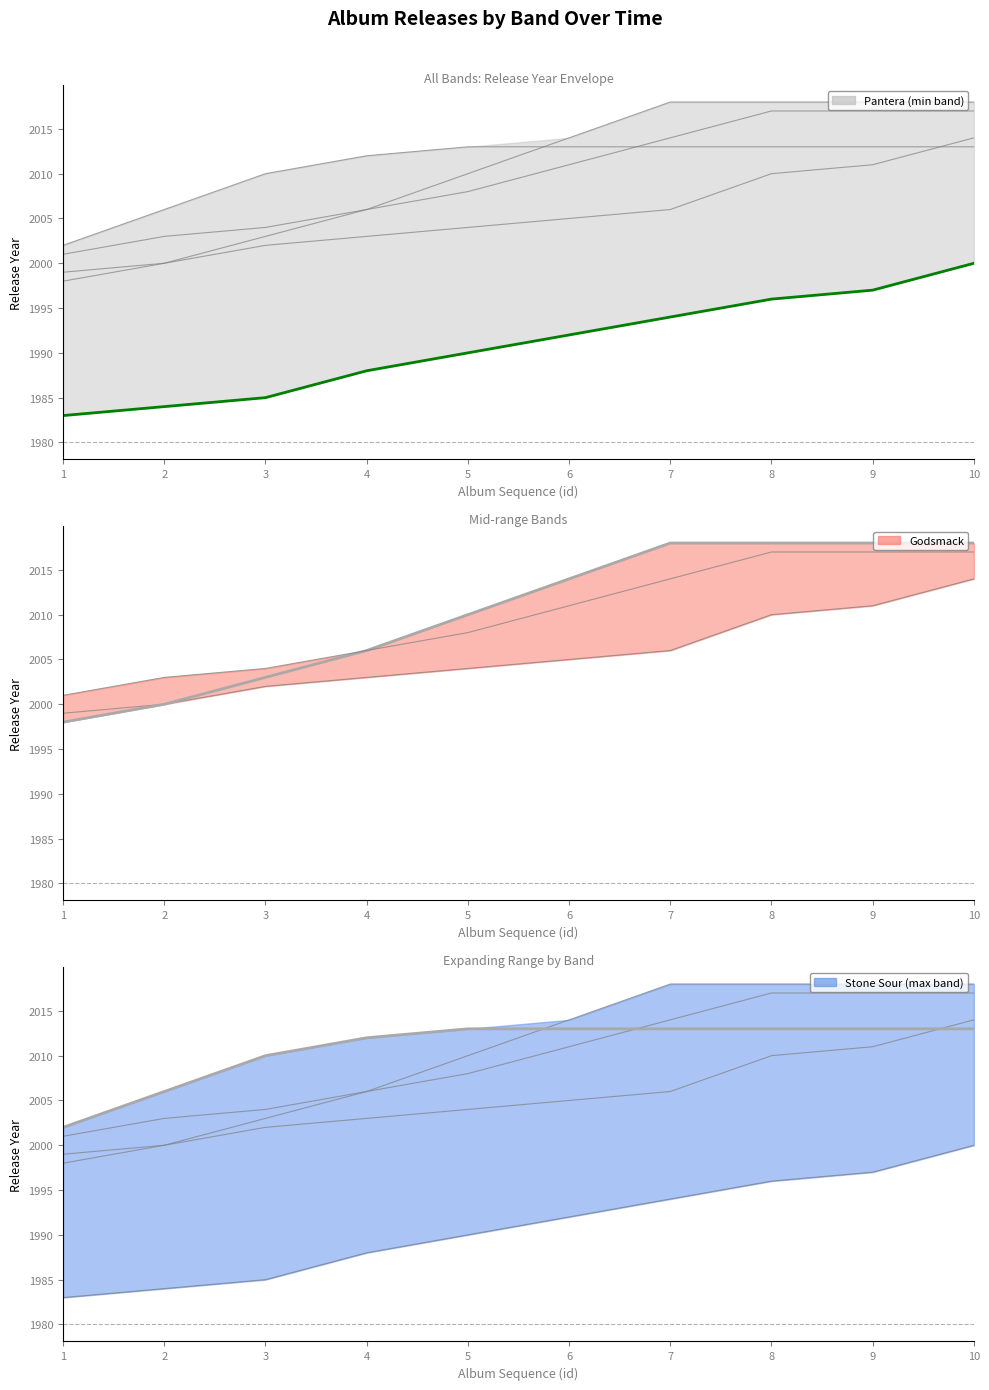

What is the value of the Black Label Society point at the 5th from the left?

2004